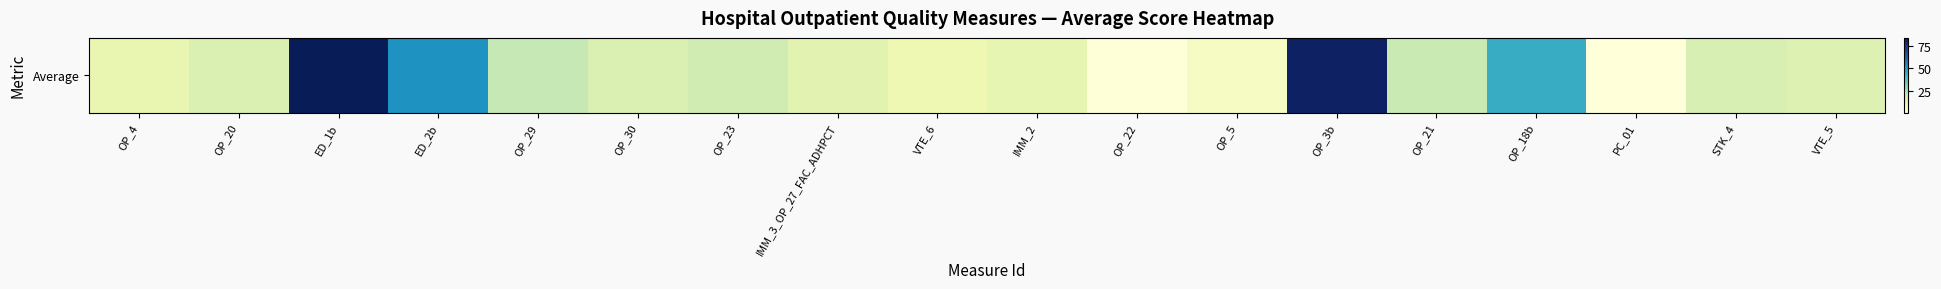

What is the greatest value displayed?

83.4